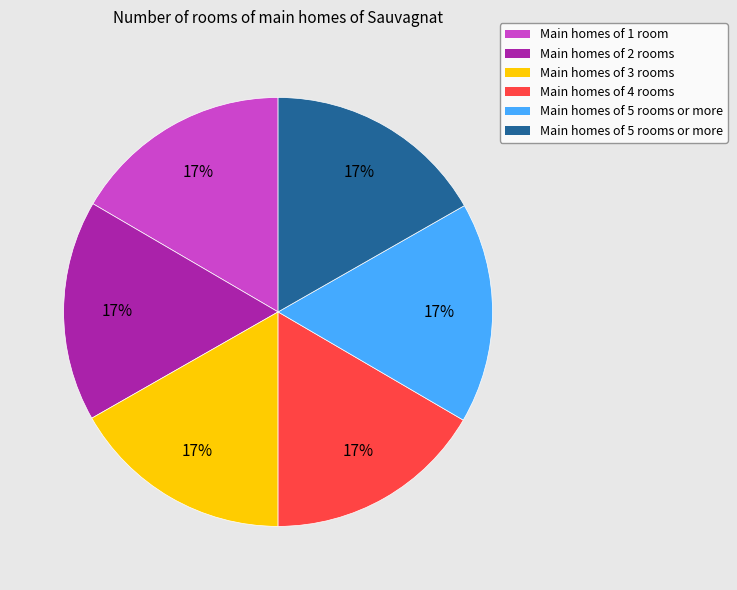

How many segments does this pie chart have?

6